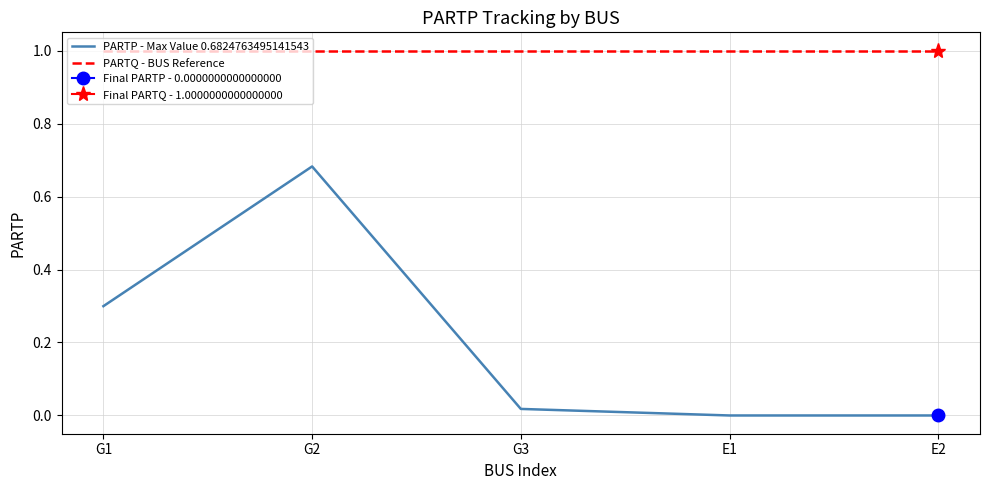

True or false: PARTP - Max Value 0.6824763495141543 has a value of 0.7 at G2.

True